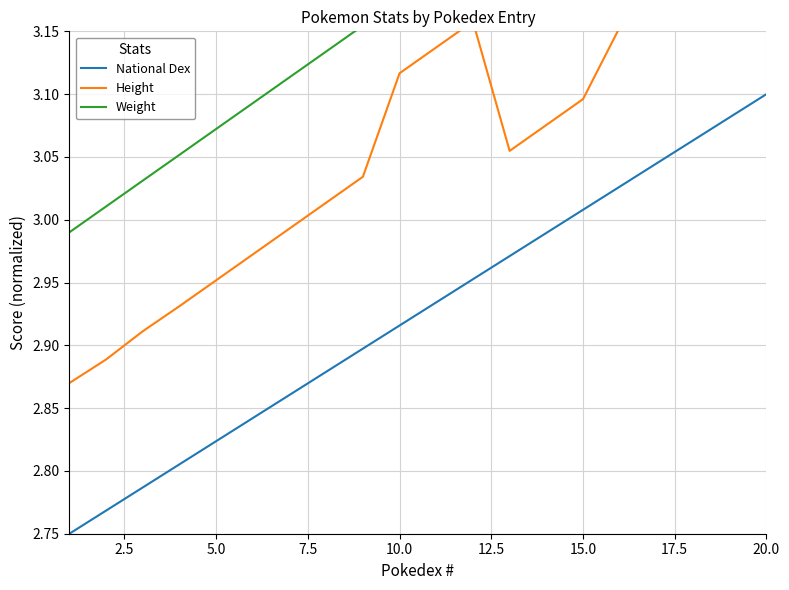

True or false: National Dex has a value of 1.0 at 5.0.

False